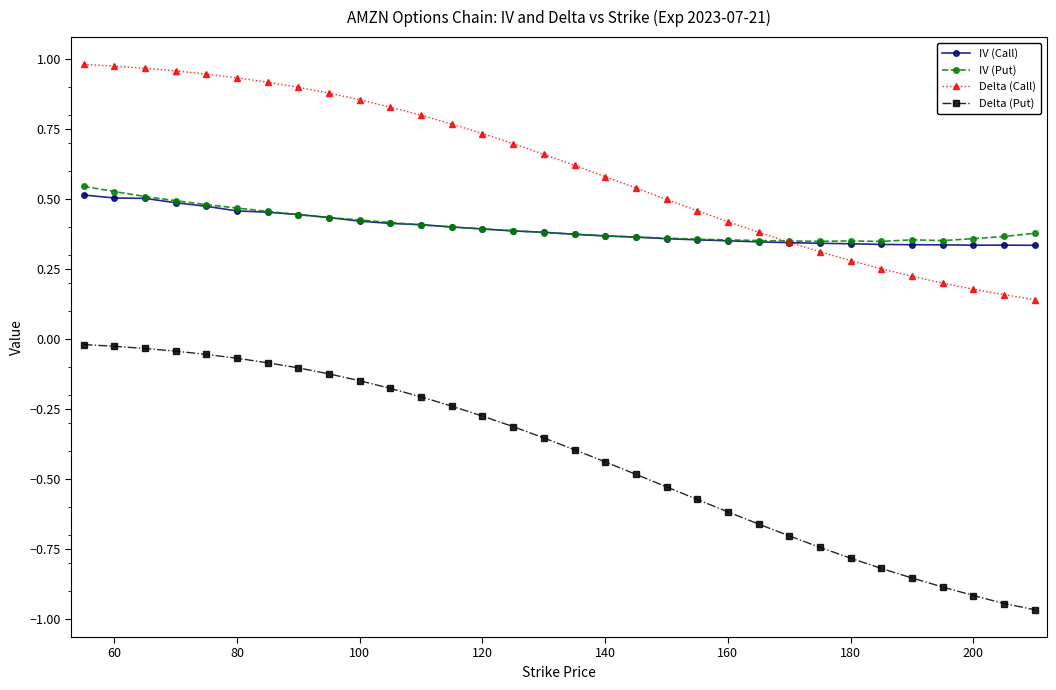

True or false: Delta (Call) and Delta (Put) intersect in this chart.

False